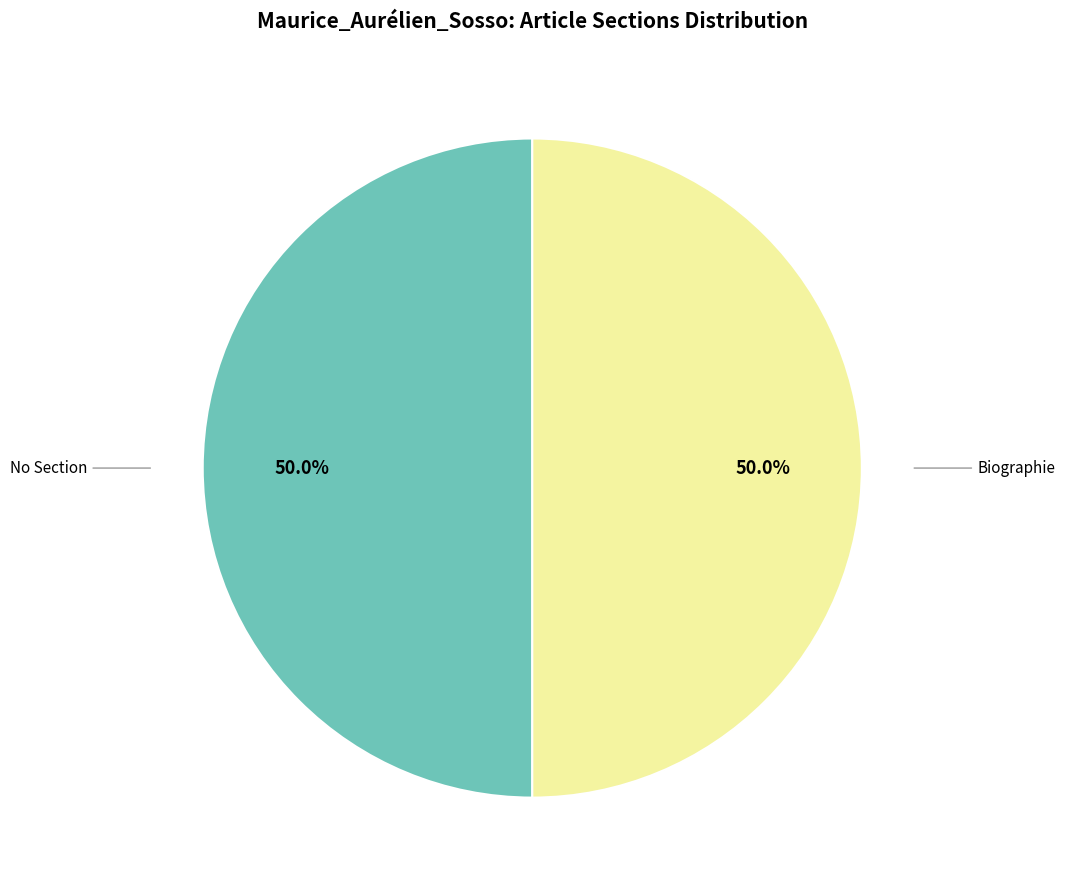

Combined, what portion of the pie is No Section and Biographie?

100.0%